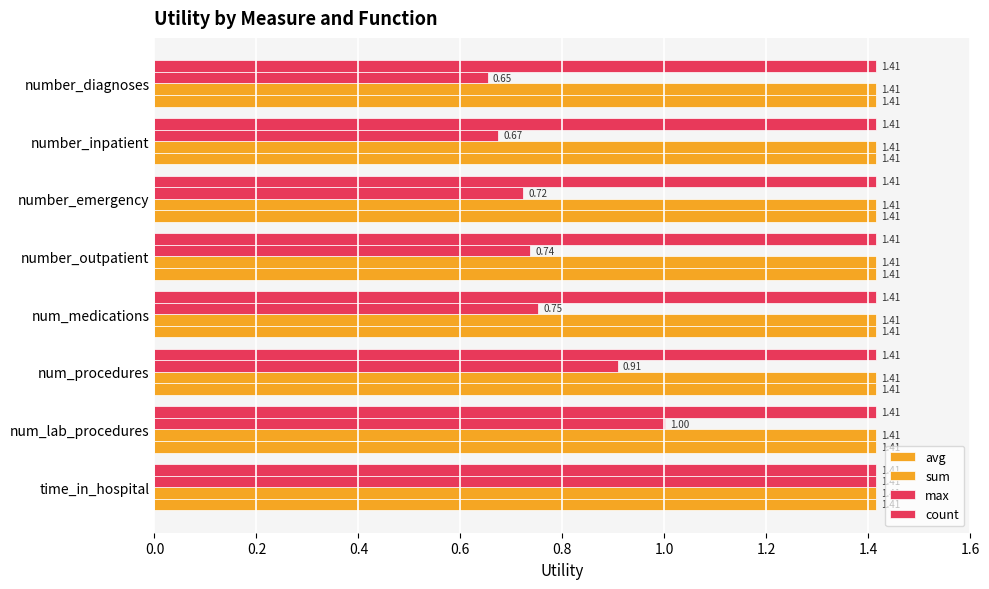

Count the number of categories in the chart.

8